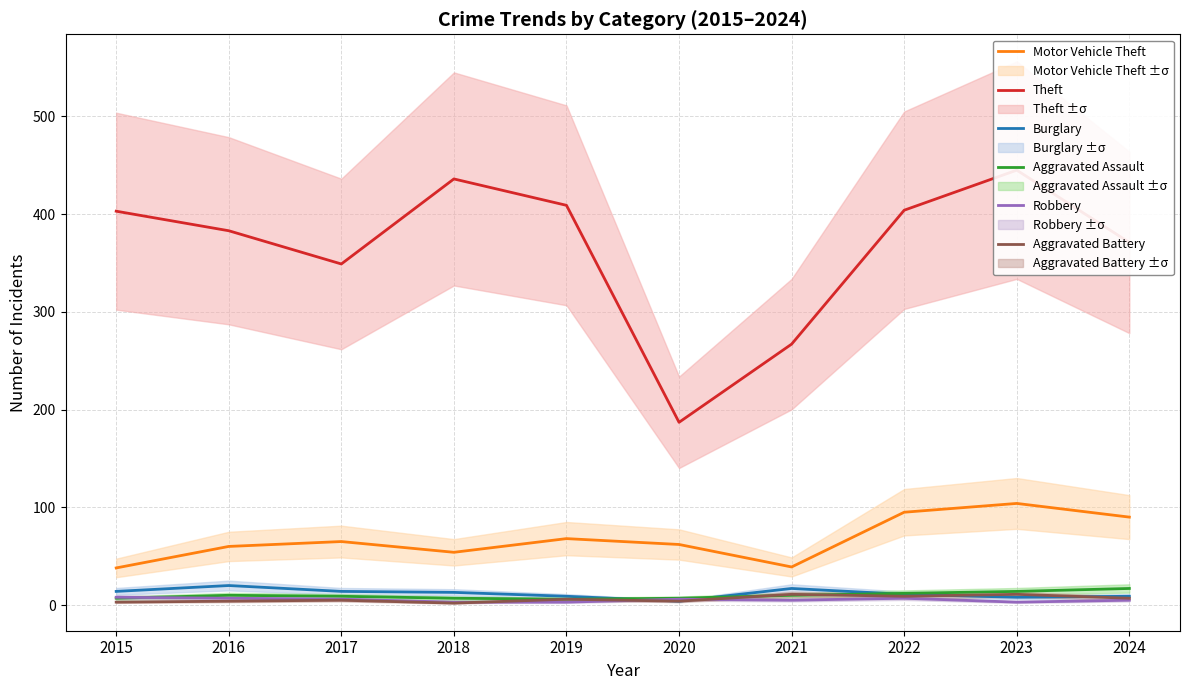

What are all the series names shown in the legend?

Motor Vehicle Theft, Theft, Burglary, Aggravated Assault, Robbery, Aggravated Battery